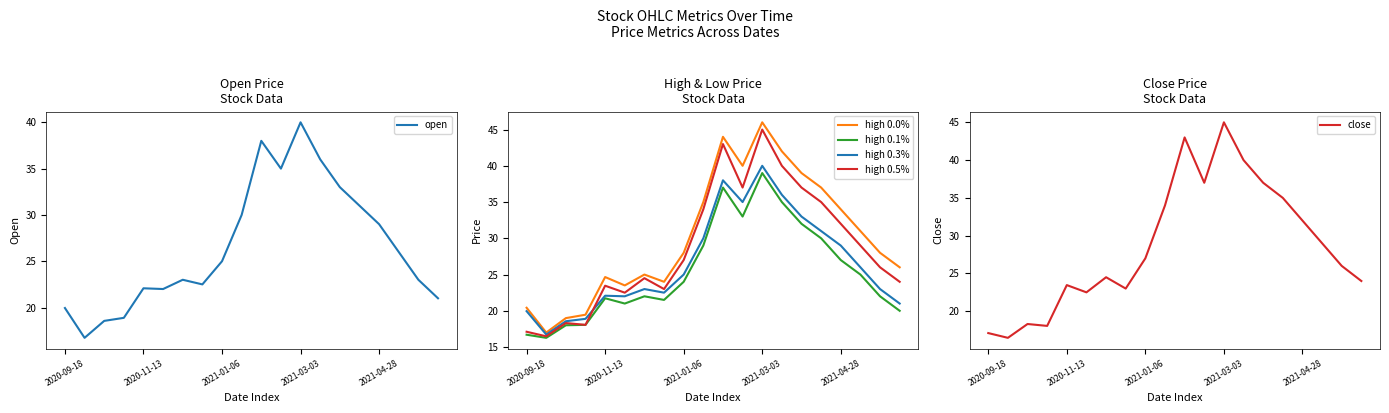

How many data points in high 0.0% are above 28?

9